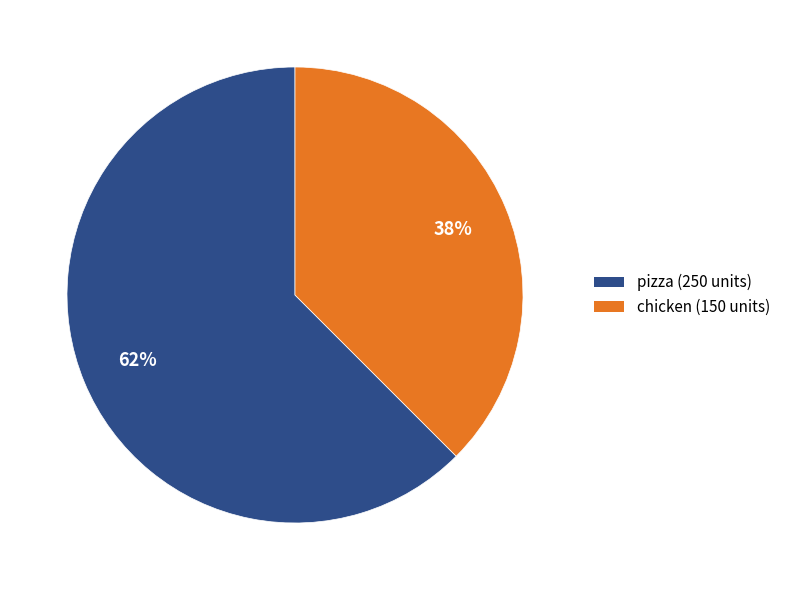

To the nearest percent, what is the combined percentage of pizza and chicken?

100%